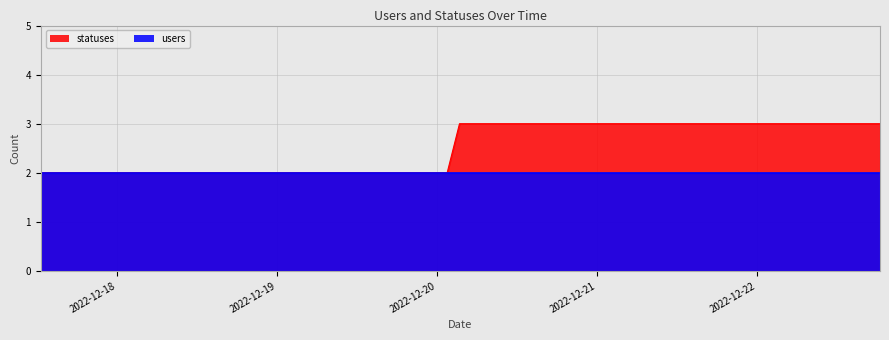

Which category has the highest value across all series?

2022-12-20 03:19